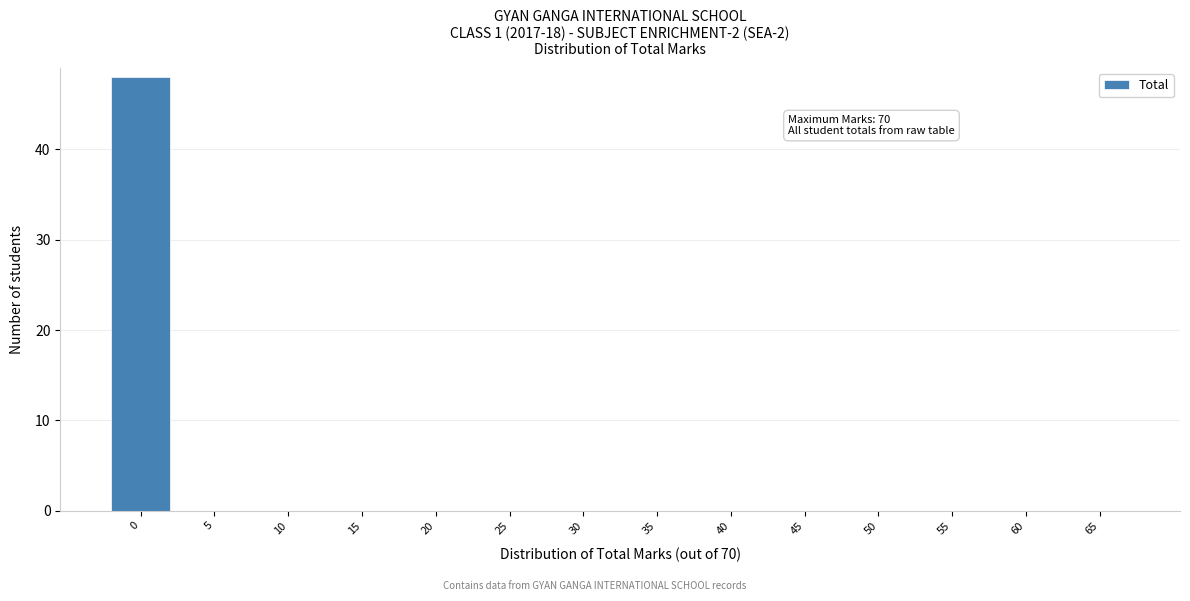

Reading left to right, transcribe all the data shown in this chart.

0=48	5=0	10=0	15=0	20=0	25=0	30=0	35=0	40=0	45=0	50=0	55=0	60=0	65=0